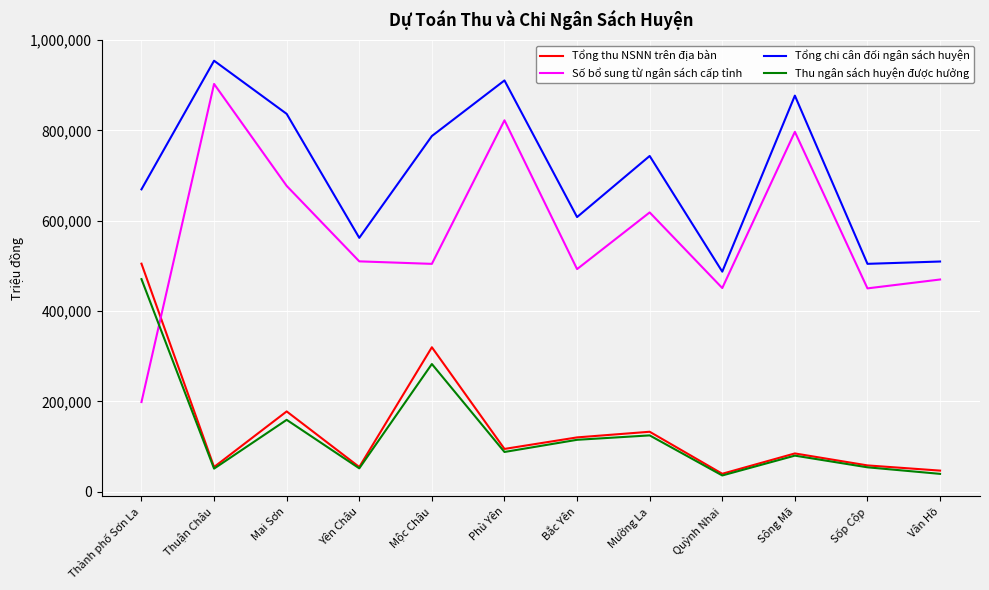

Rank the series by their maximum value, from lowest to highest.

Thu ngân sách huyện được hưởng, Tổng thu NSNN trên địa bàn, Số bổ sung từ ngân sách cấp tỉnh, Tổng chi cân đối ngân sách huyện